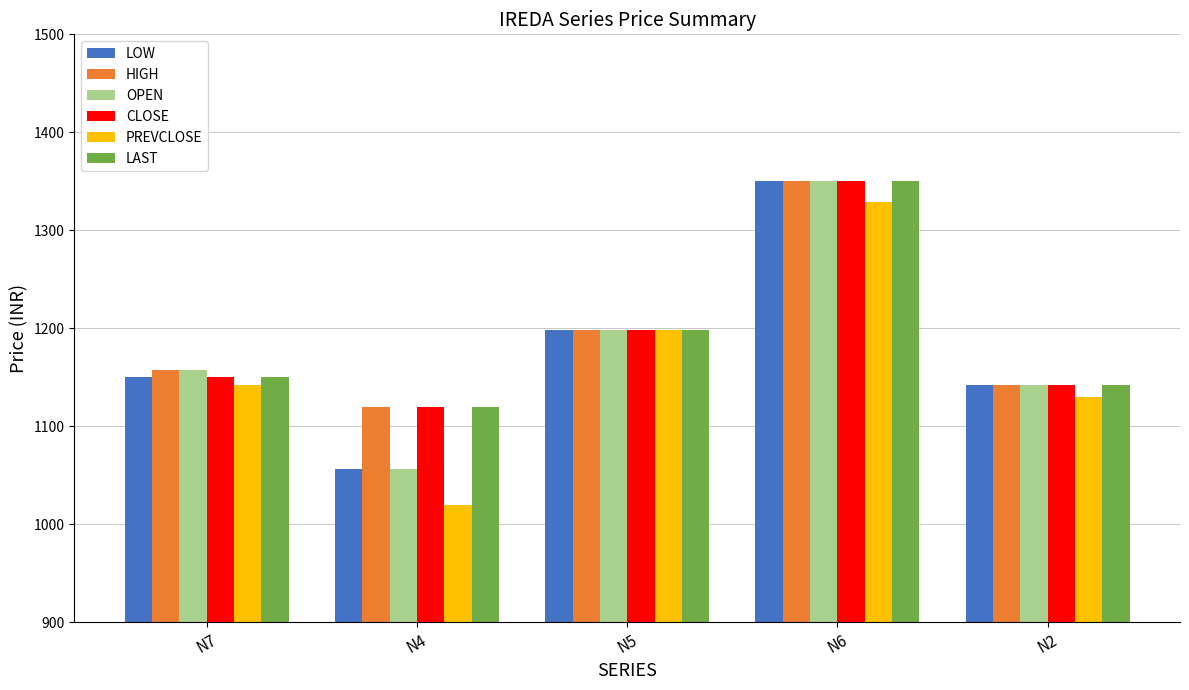

What is the value of the LAST bar at the 3rd from the left?

1198.0